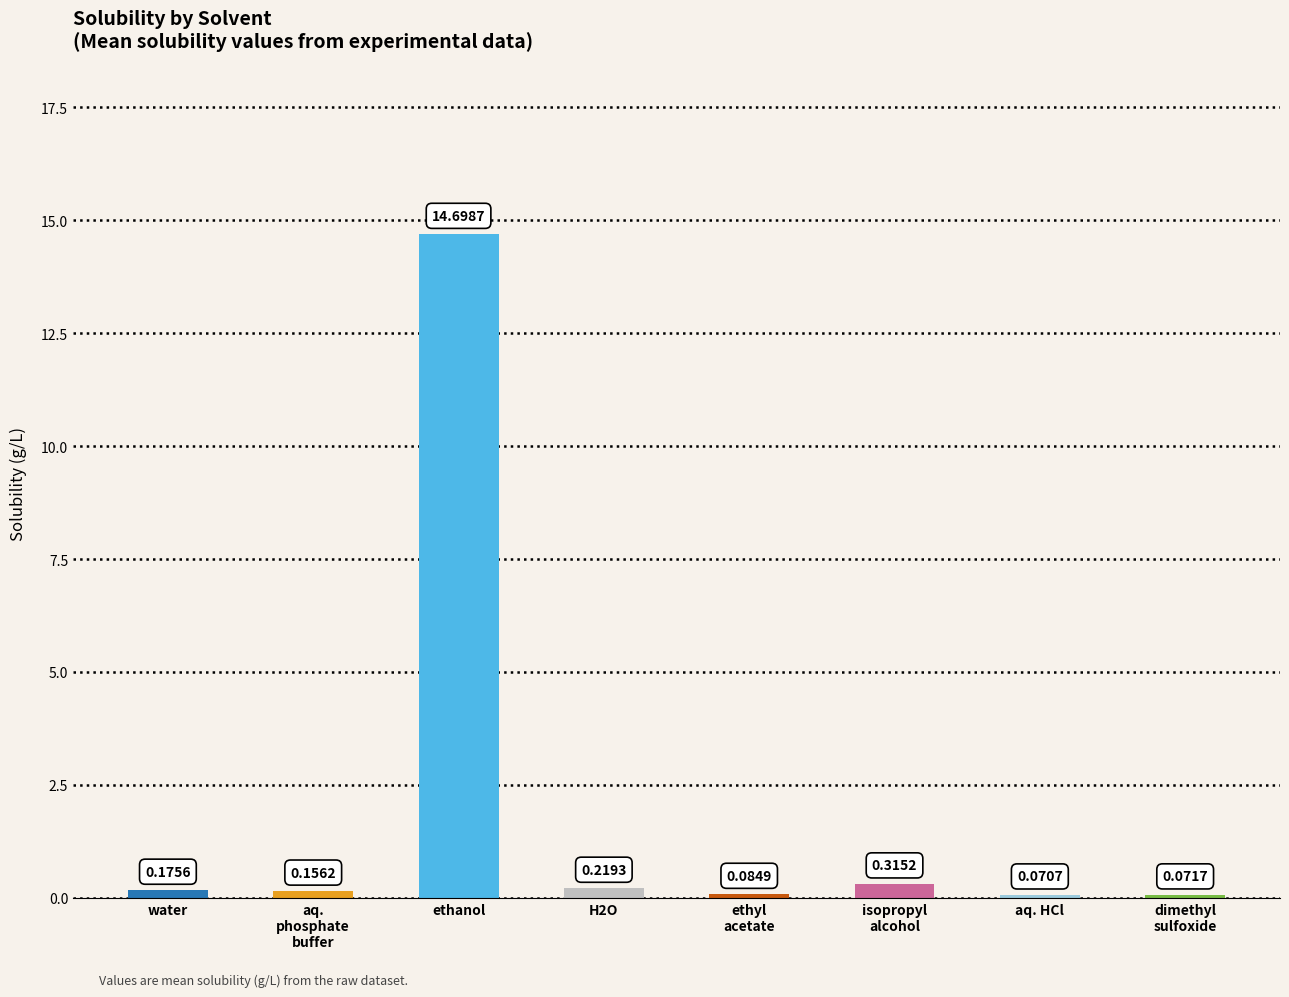

At which category does the chart reach its peak across all series?

ethanol